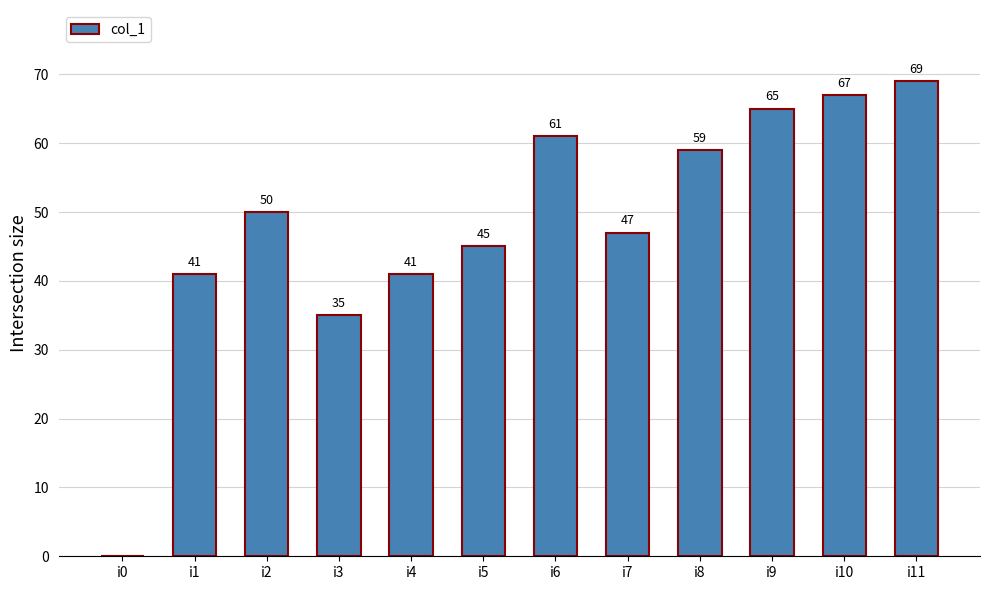

How many values are above zero?

11